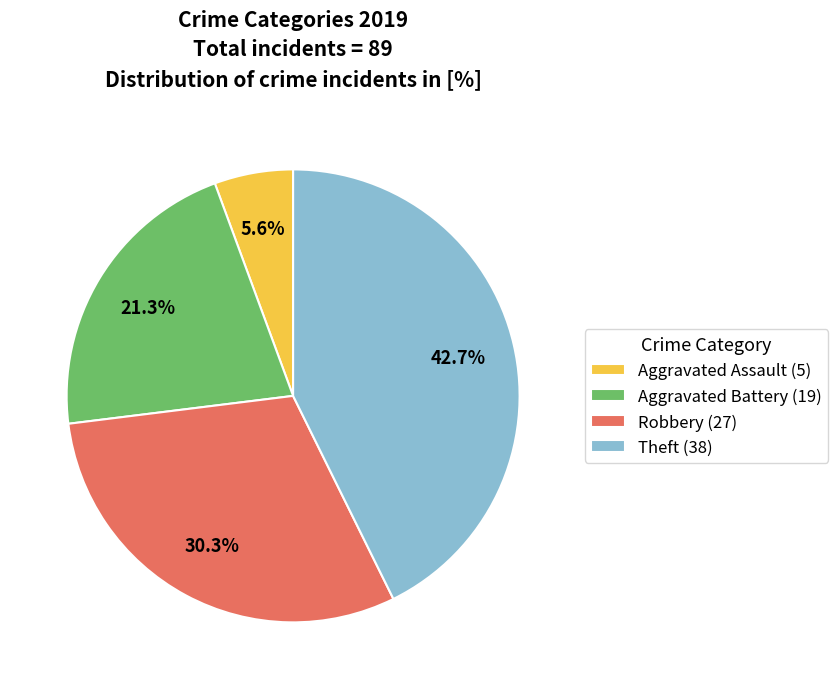

Which category has the smallest portion of the pie?

Aggravated Assault